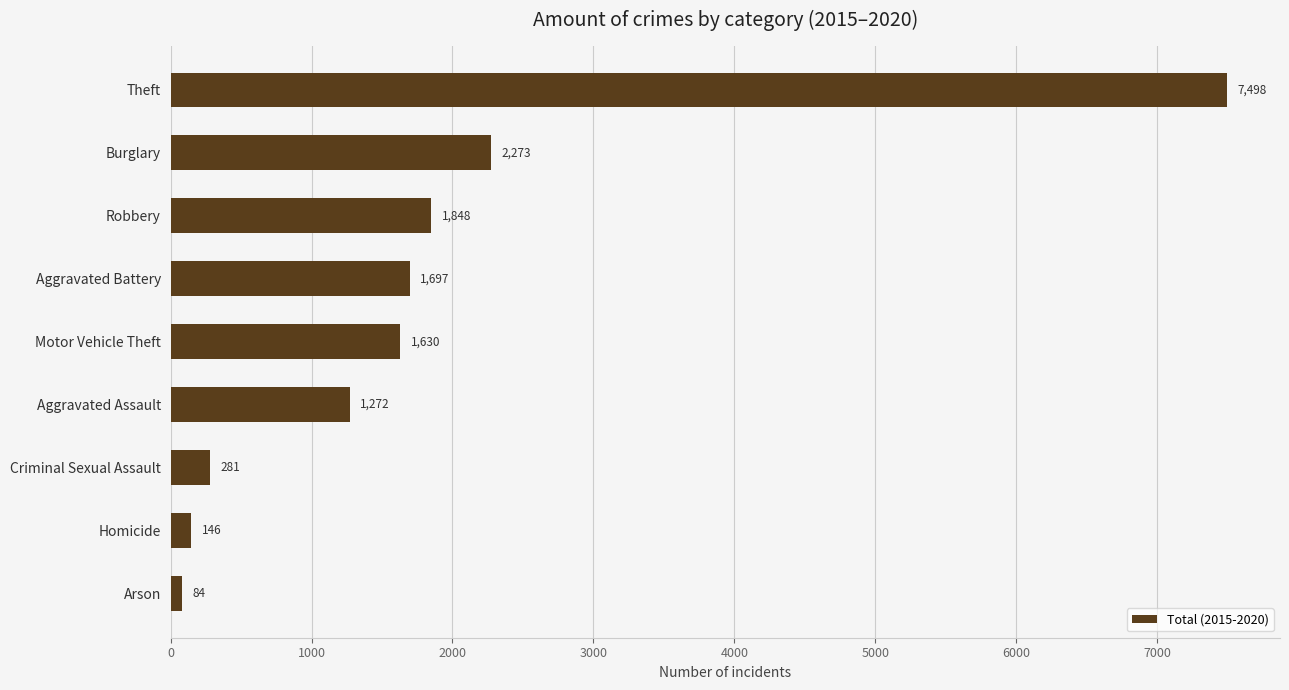

Reading top to bottom, transcribe all the data shown in this chart.

7498	2273	1848	1697	1630	1272	281	146	84